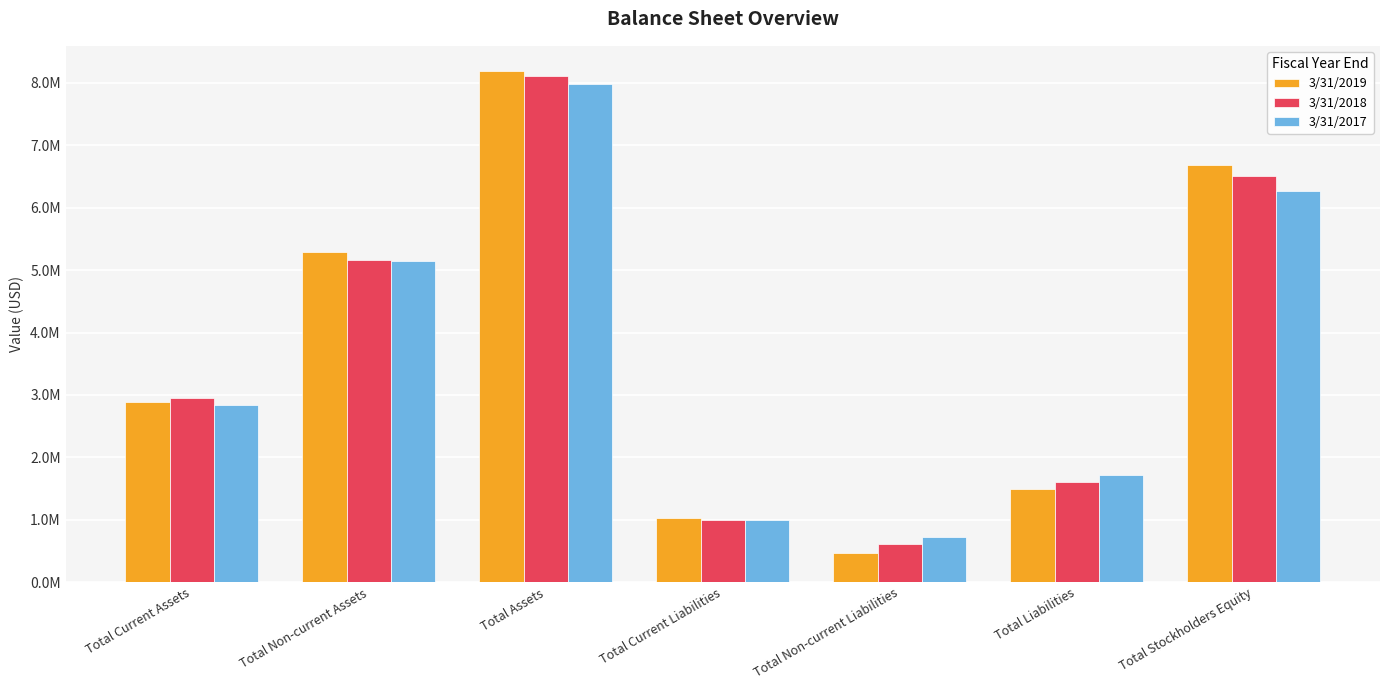

The 3/31/2019 series shows 5292195 at Total Non-current Assets. True or false?

True